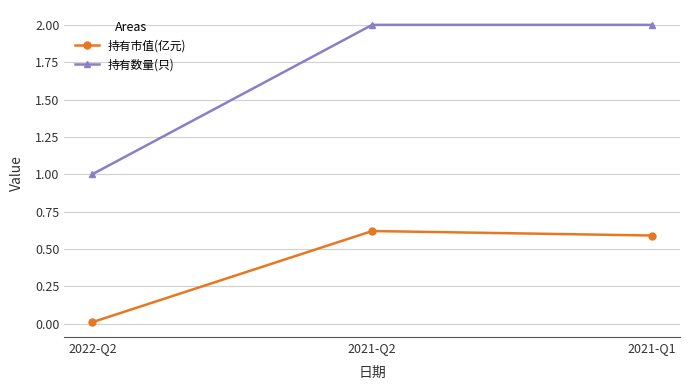

The value of 持有市值(亿元) at 2021-Q1 is 0.6. True or false?

True